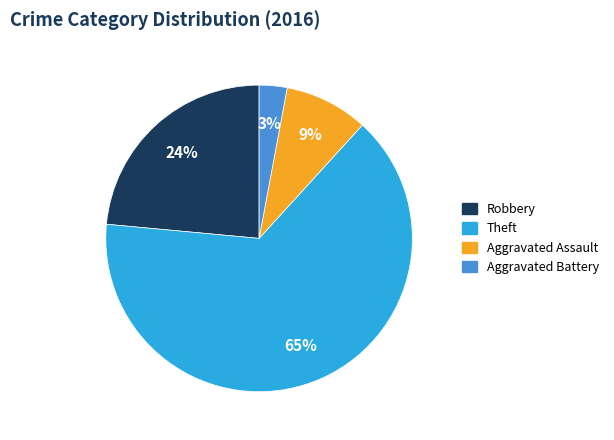

True or false: Aggravated Assault accounts for 9% of the total.

True